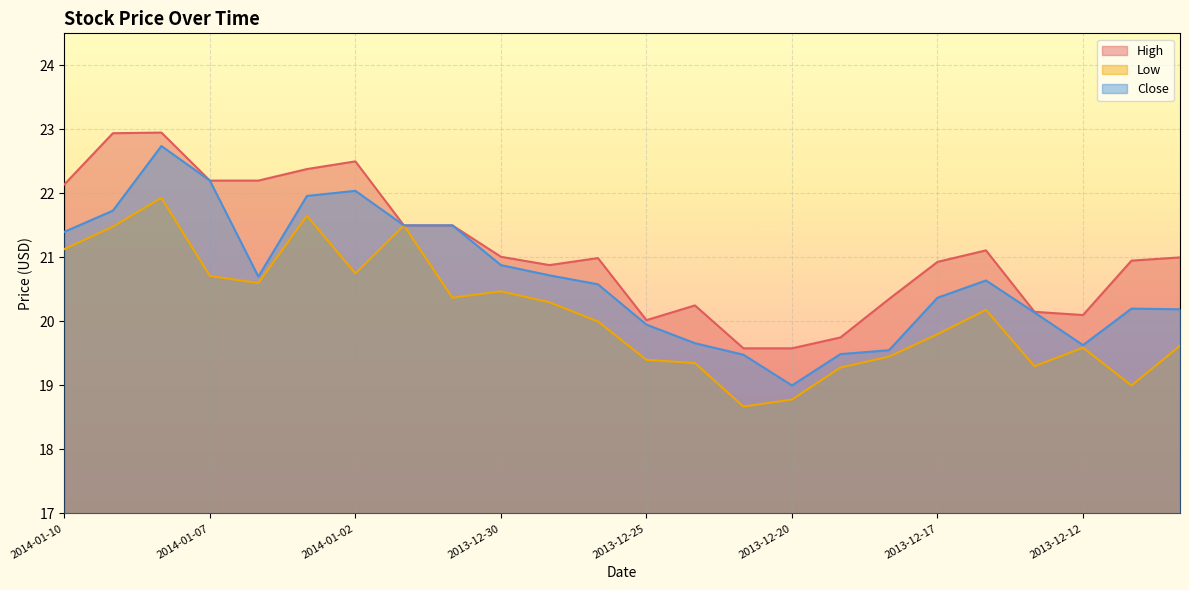

List the series in order of their overall mean, lowest first.

Low, Close, High